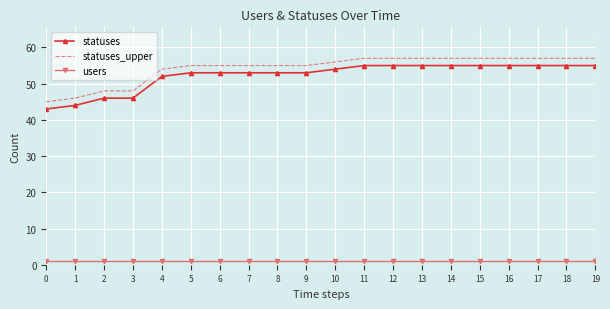

Reading left to right, what are all the values shown in this chart?

statuses: 43	44	46	46	52	53	53	53	53	53	54	55	55	55	55	55	55	55	55	55
statuses_upper: 45	46	48	48	54	55	55	55	55	55	56	57	57	57	57	57	57	57	57	57
users: 1	1	1	1	1	1	1	1	1	1	1	1	1	1	1	1	1	1	1	1